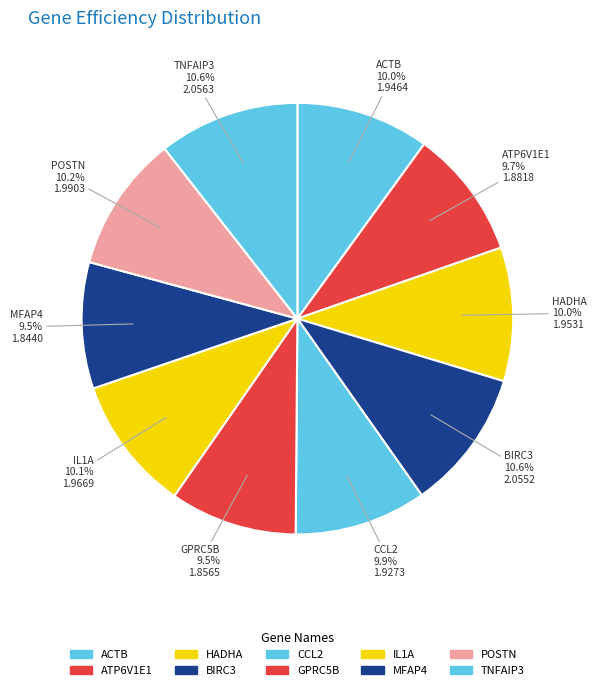

What percentage is the ATP6V1E1 slice, to the nearest percent?

10%